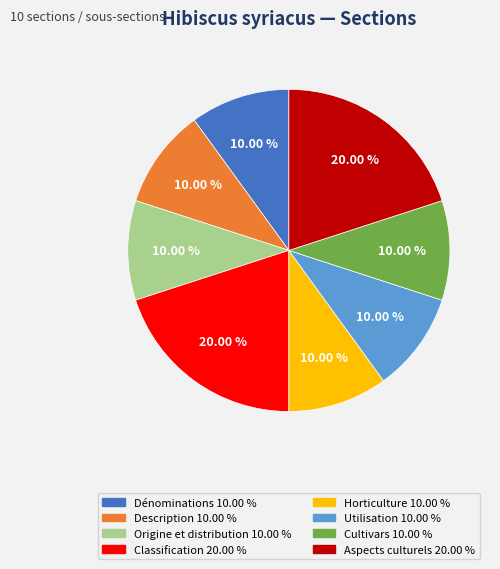

Do Cultivars and Dénominations together represent more than half of the pie?

No